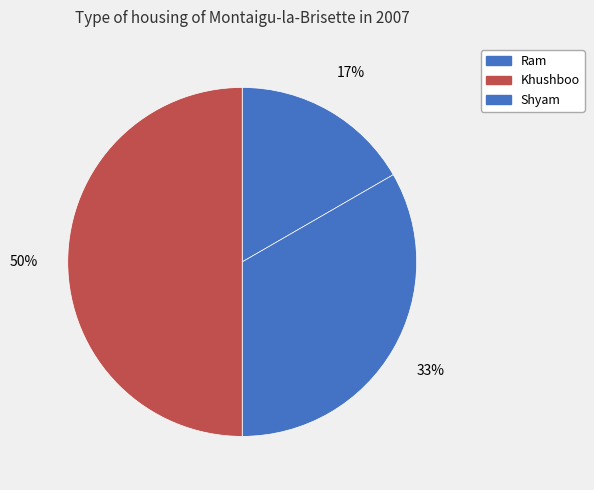

Combined, what portion of the pie is Ram and Shyam?

66.7%